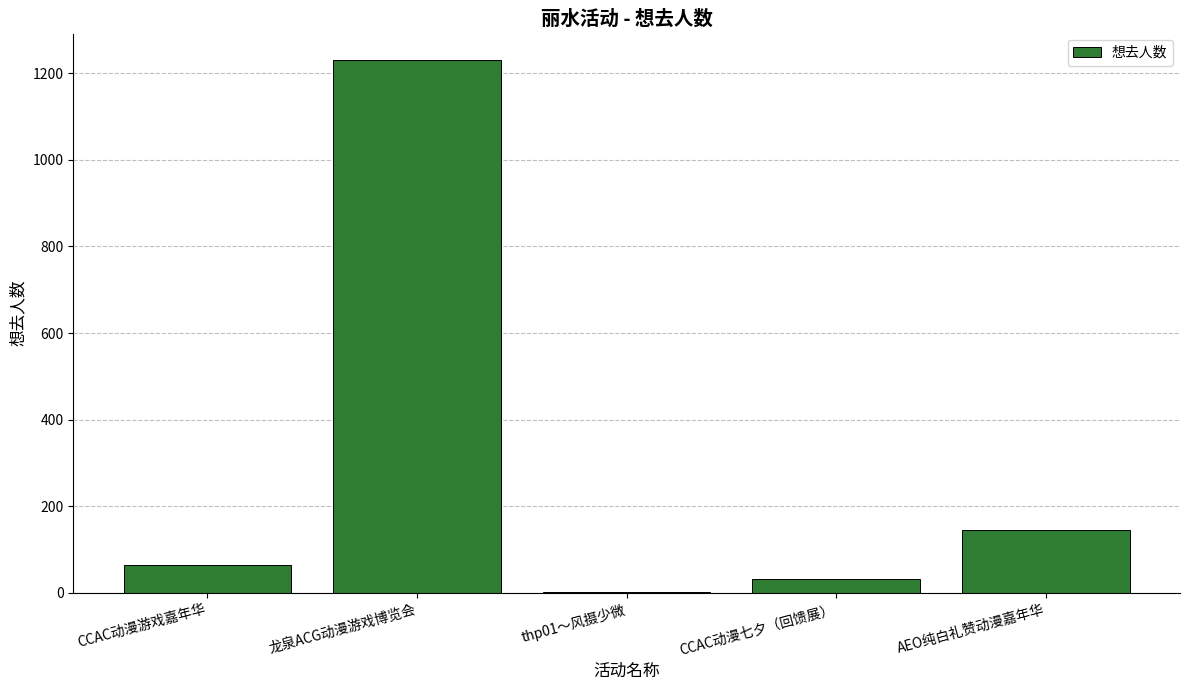

True or false: the data shows 1230 at 龙泉ACG动漫游戏博览会.

True